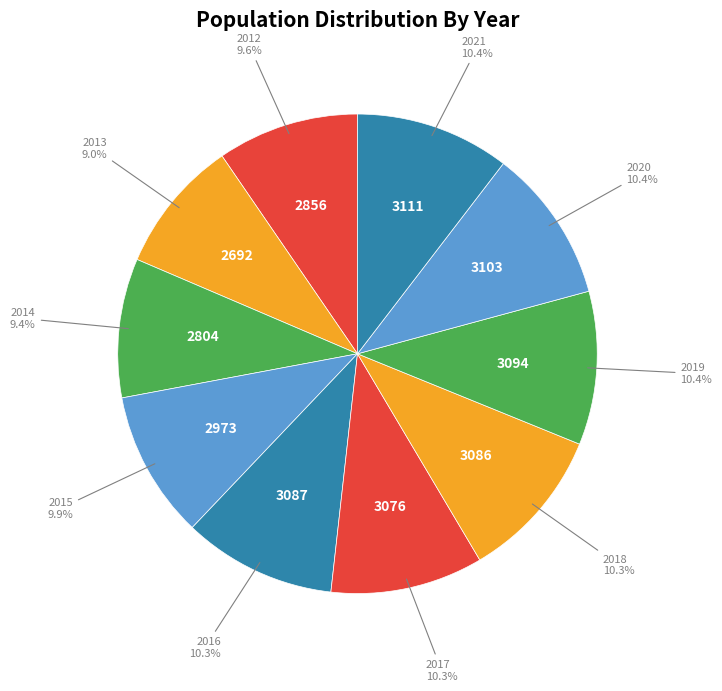

Count the number of slices in the pie.

10